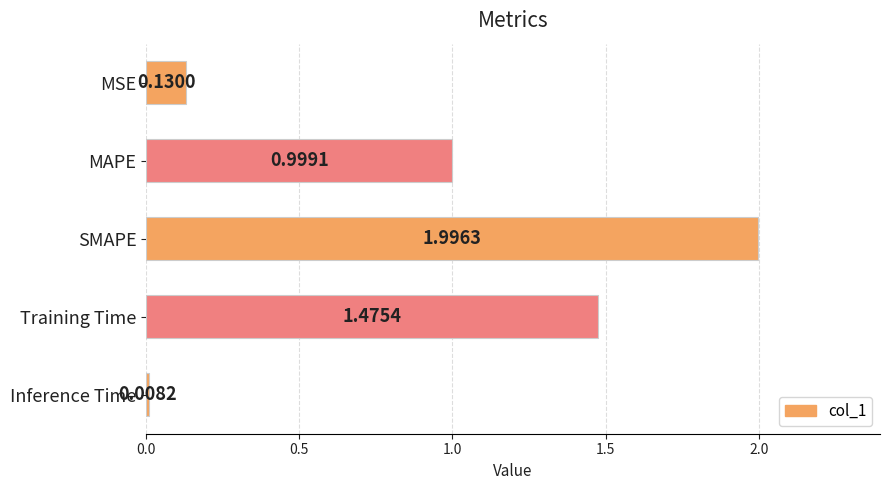

How many distinct data groups are displayed?

1